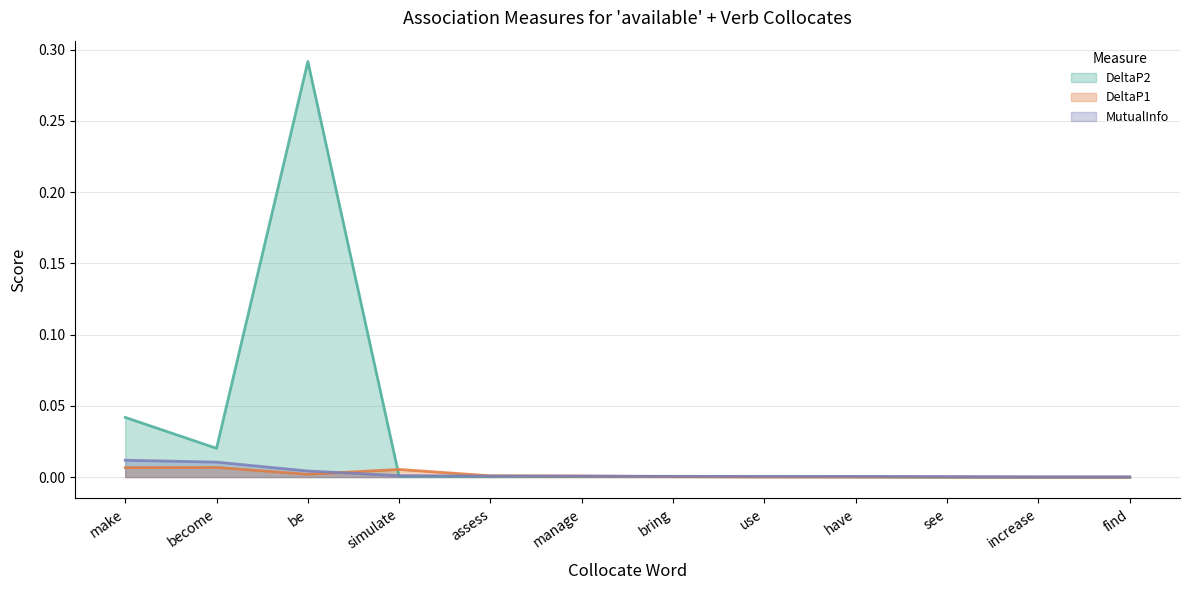

Is it true that DeltaP2 equals 0.0 at have?

False